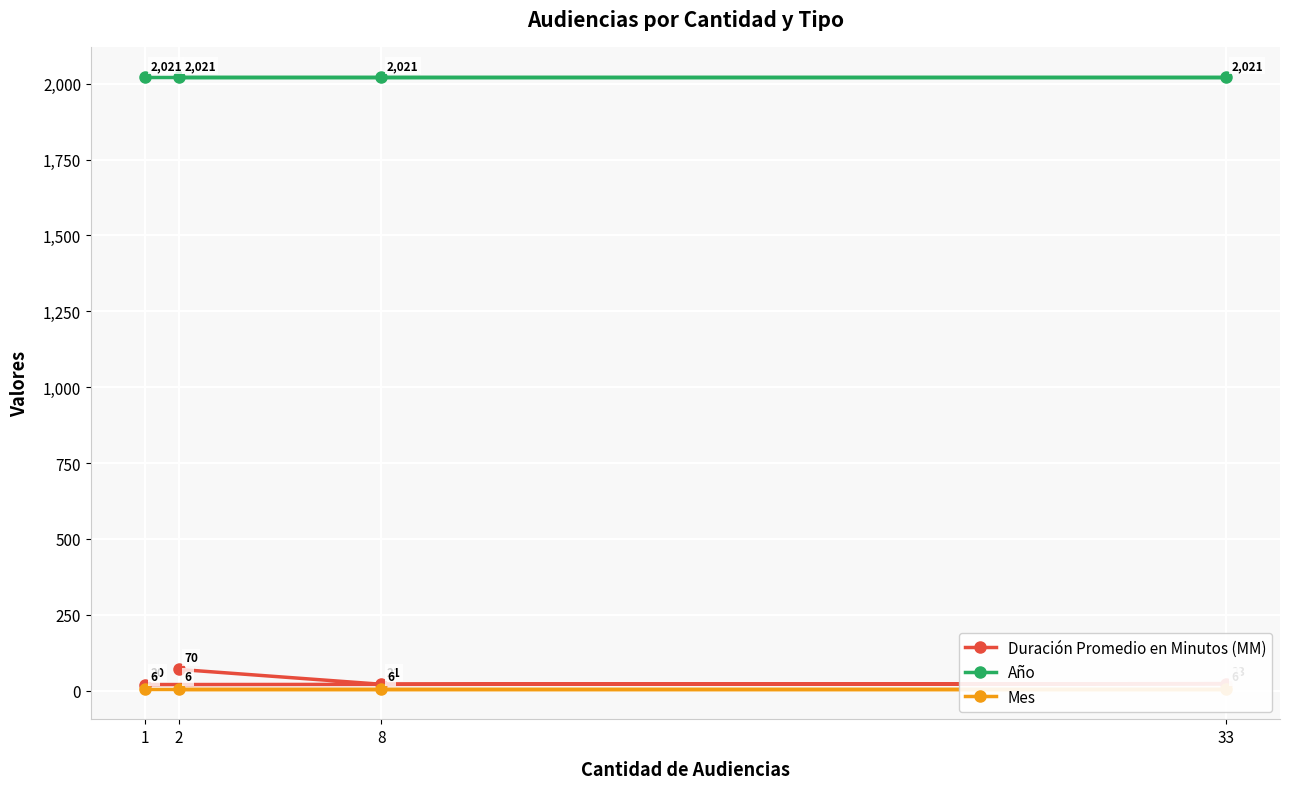

The value of Año at 1 is 2021. True or false?

True